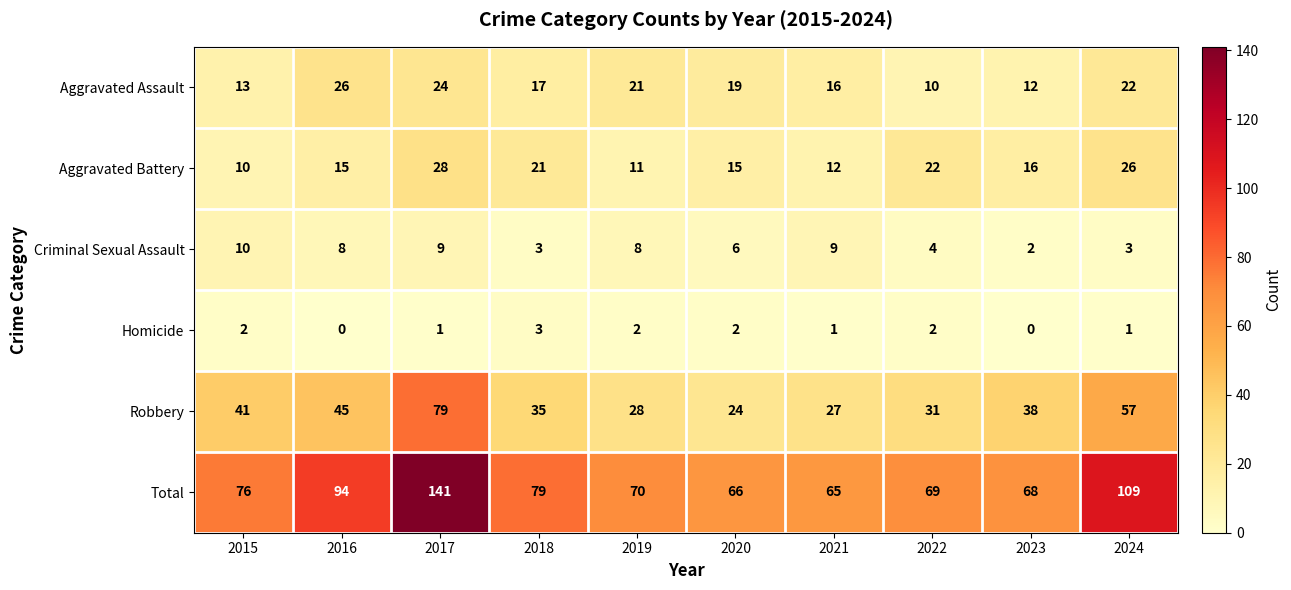

Which series has the largest total across all categories?

Total